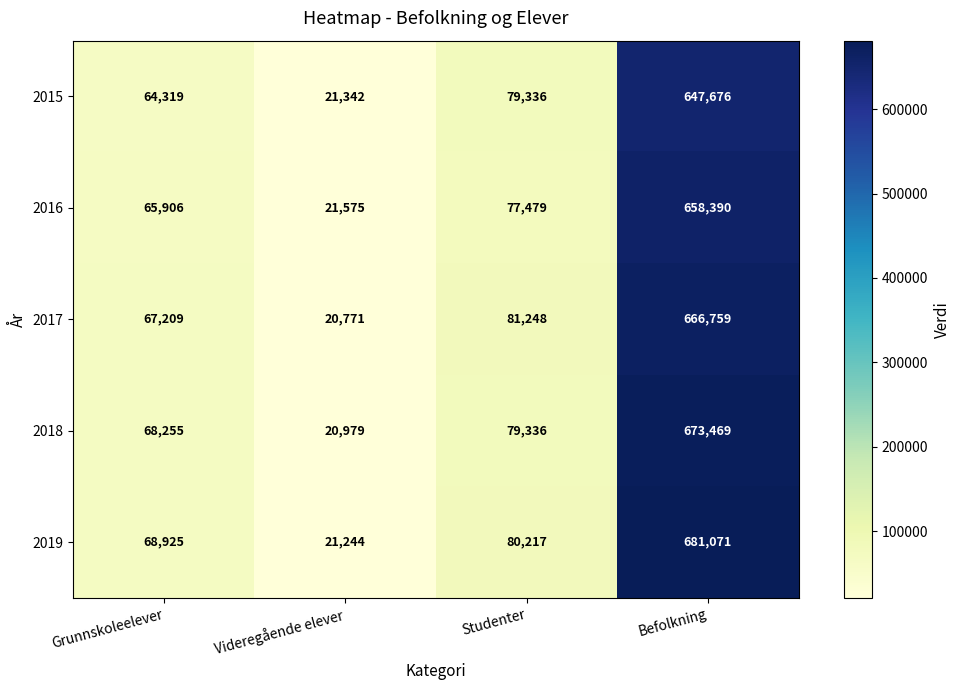

Reading left to right, list all the values displayed in this chart.

2015: 64319	21342	79336	647676
2016: 65906	21575	77479	658390
2017: 67209	20771	81248	666759
2018: 68255	20979	79336	673469
2019: 68925	21244	80217	681071